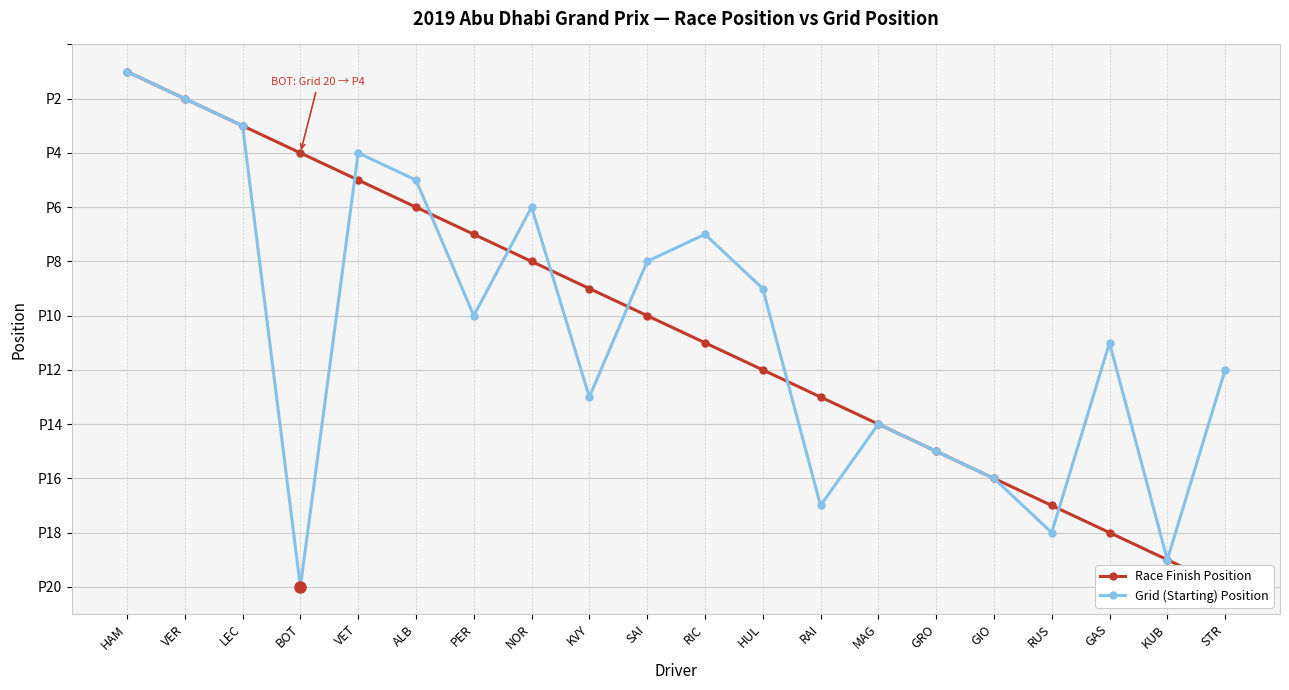

What is the sum of all Grid (Starting) Position values?

210